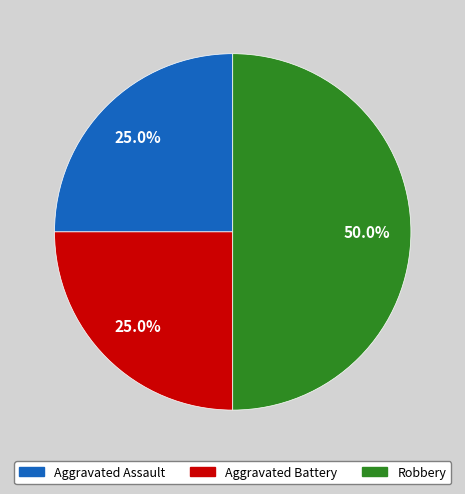

Count the number of slices in the pie.

3